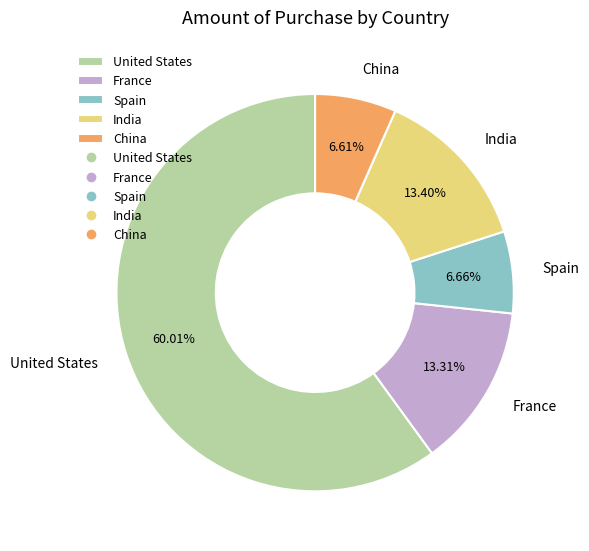

Does any single category account for the majority?

Yes